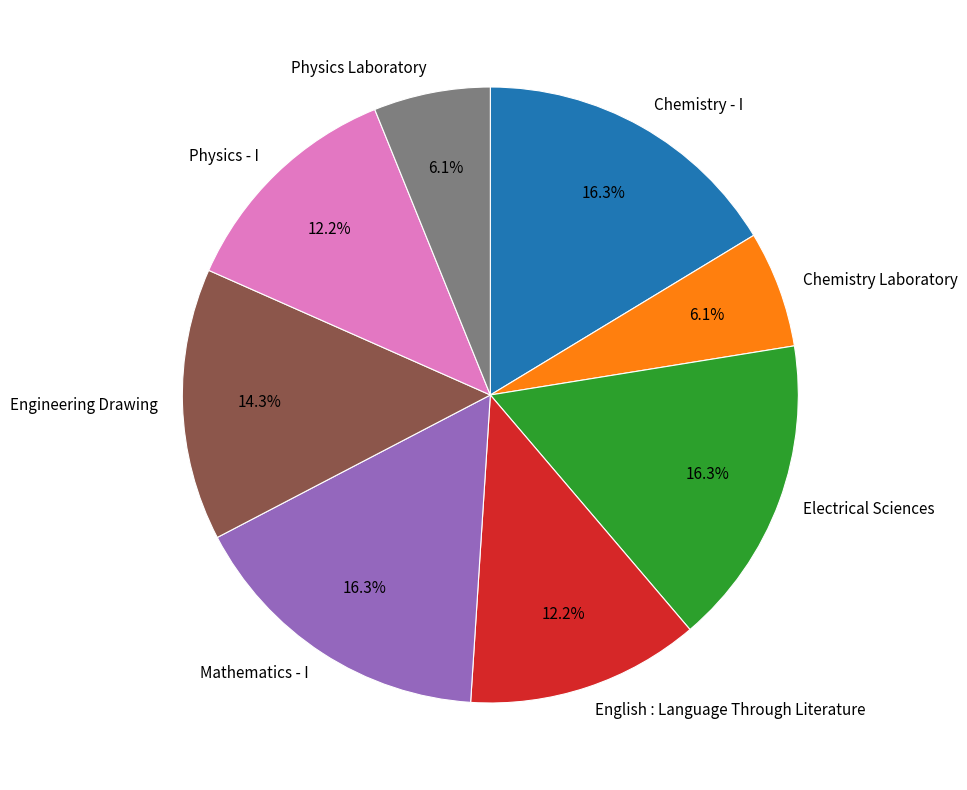

To the nearest percent, what is the combined percentage of Engineering Drawing and Chemistry - I?

31%